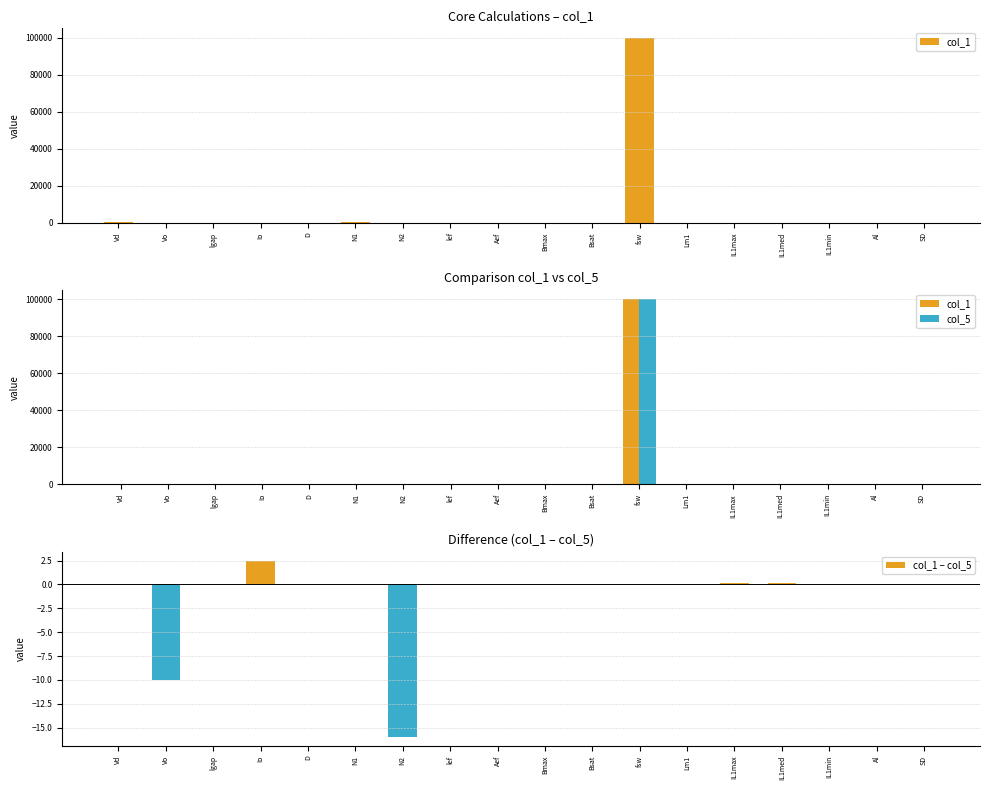

The col_1 series shows 0.0 at Lm1. True or false?

False